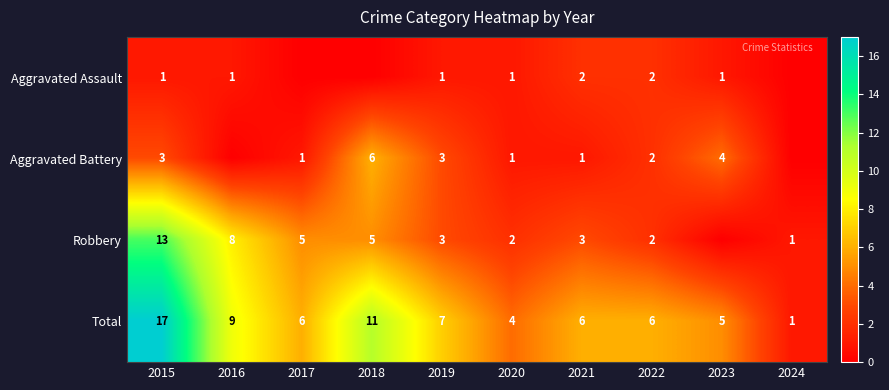

The Robbery series shows 8 at 2016. True or false?

True